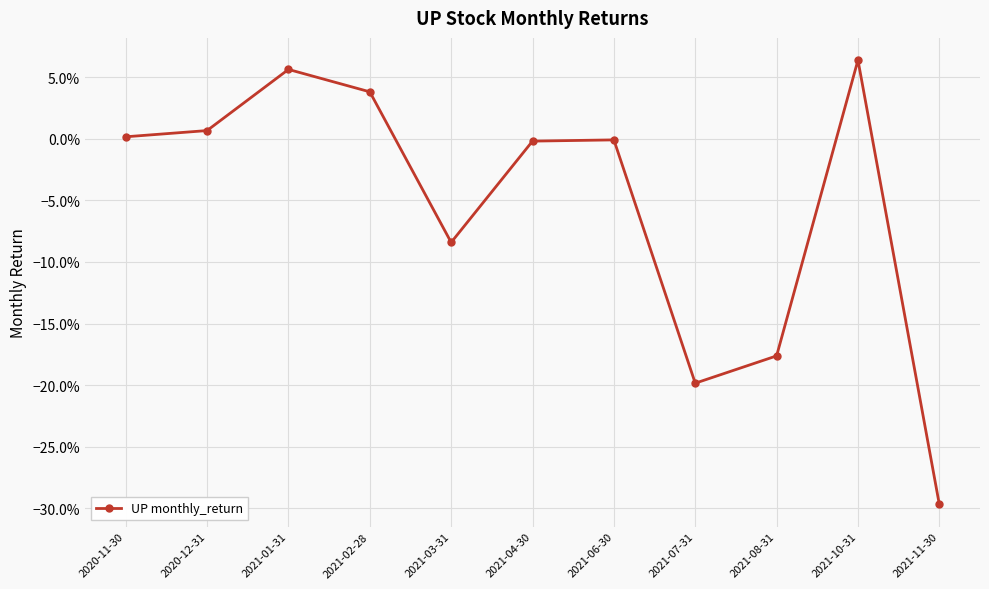

Is it true that the value at 2021-11-30 is -0.5?

False